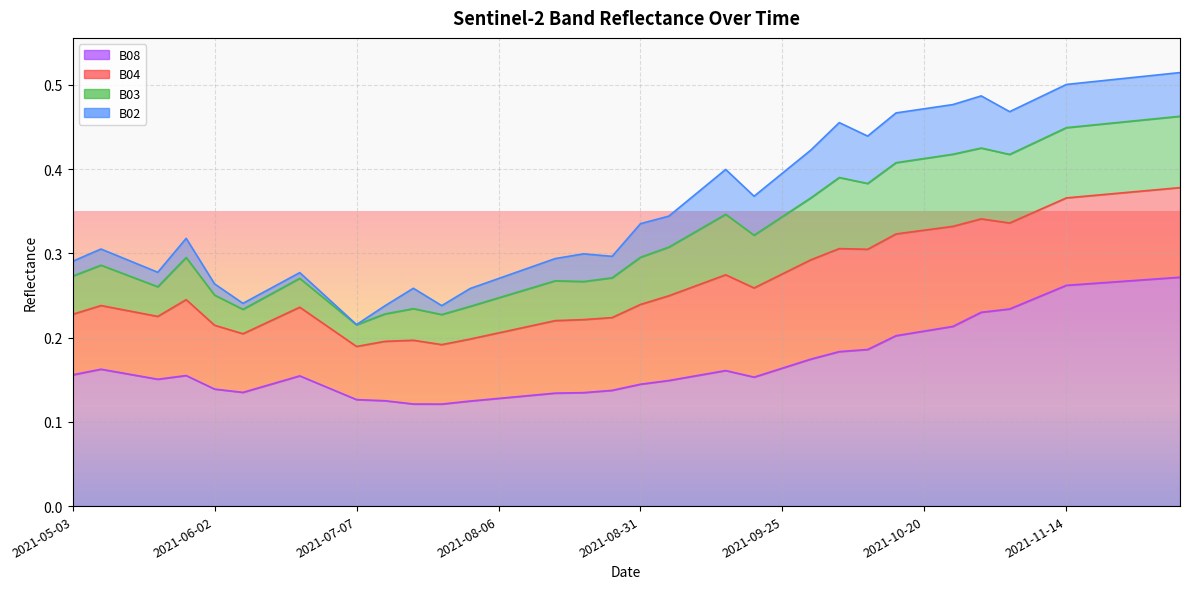

What is the label of the 7th point from the left?

2021-06-07